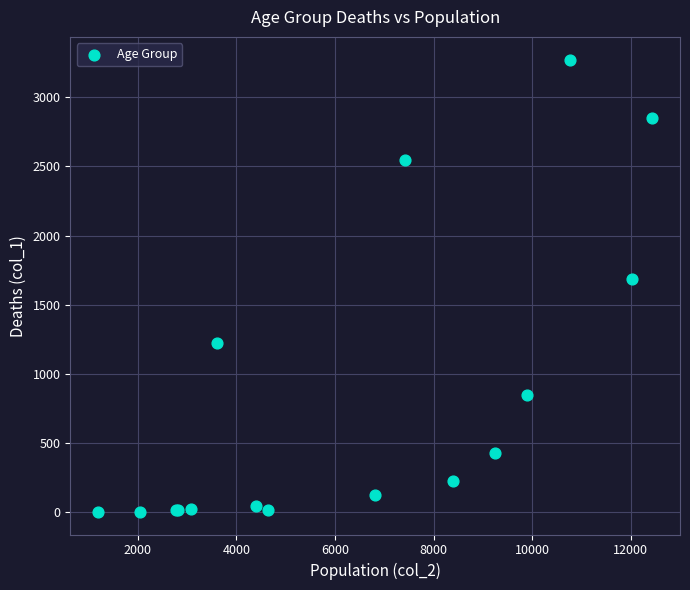

What Y value in the scatter plot is closest to 1638?

1690